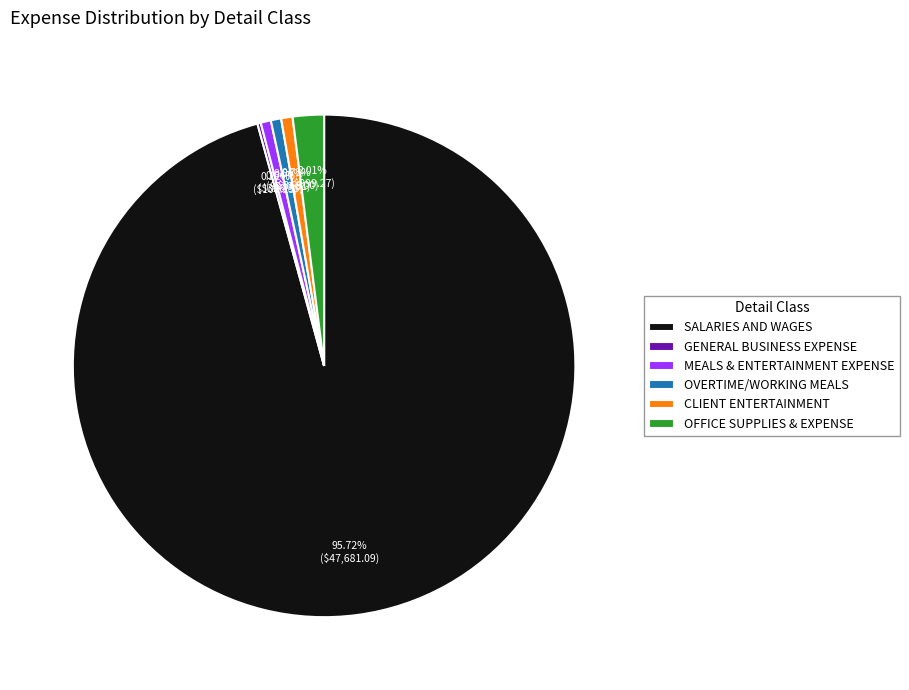

What percentage is NOT represented by CLIENT ENTERTAINMENT?

99.3%